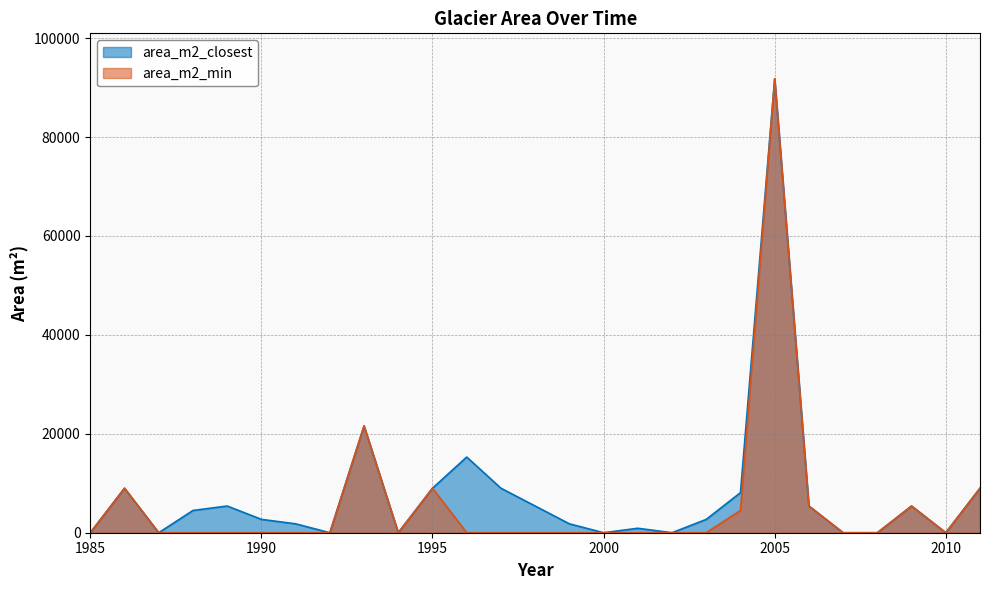

How many values in the area_m2_min series exceed 0?

8